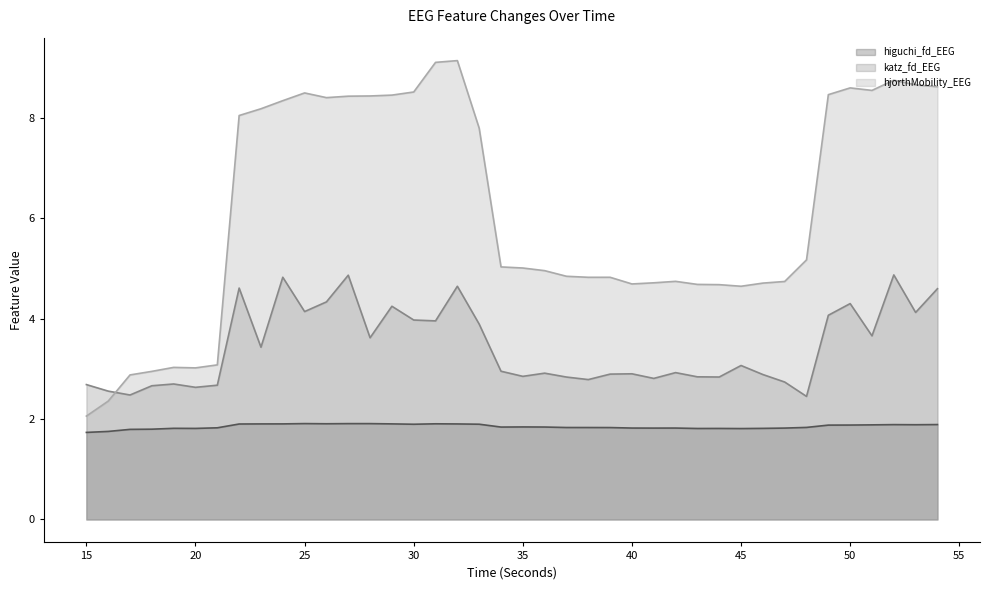

How many distinct data groups are displayed?

3